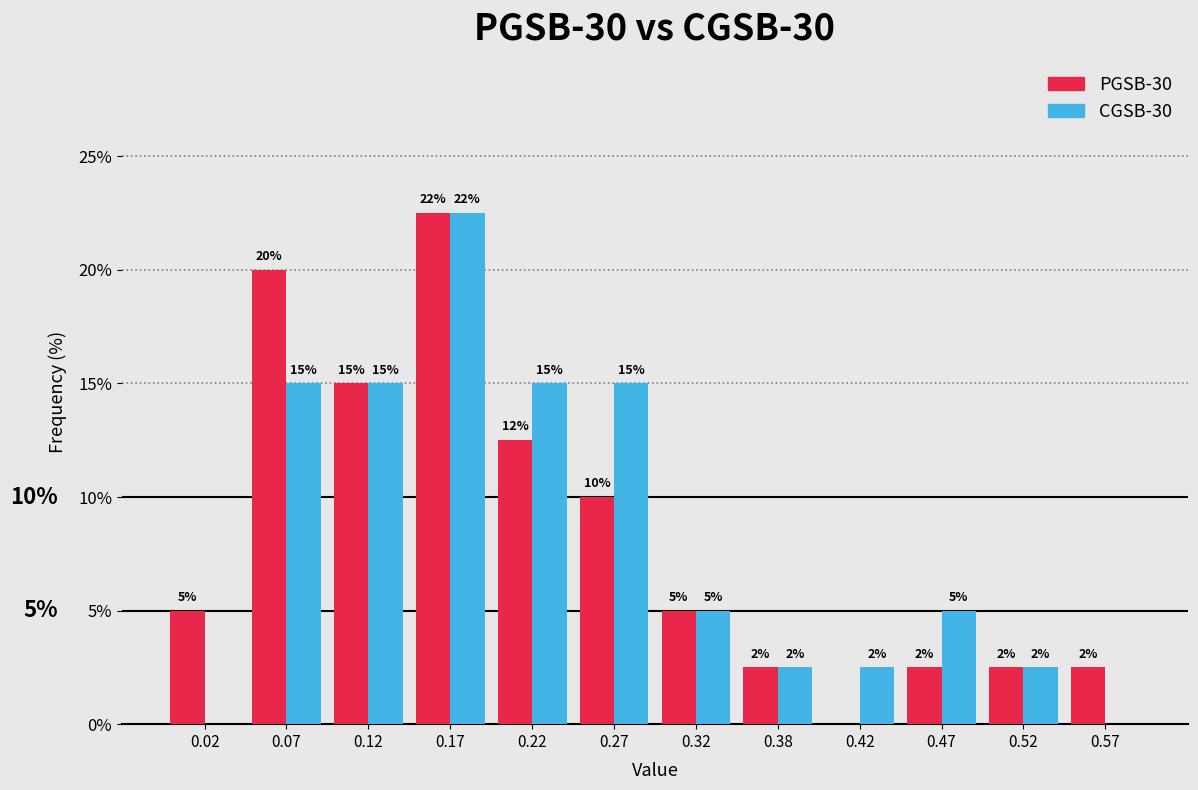

In the PGSB-30 series, which range on the x-axis has the tallest bar?

0.15 to 0.20